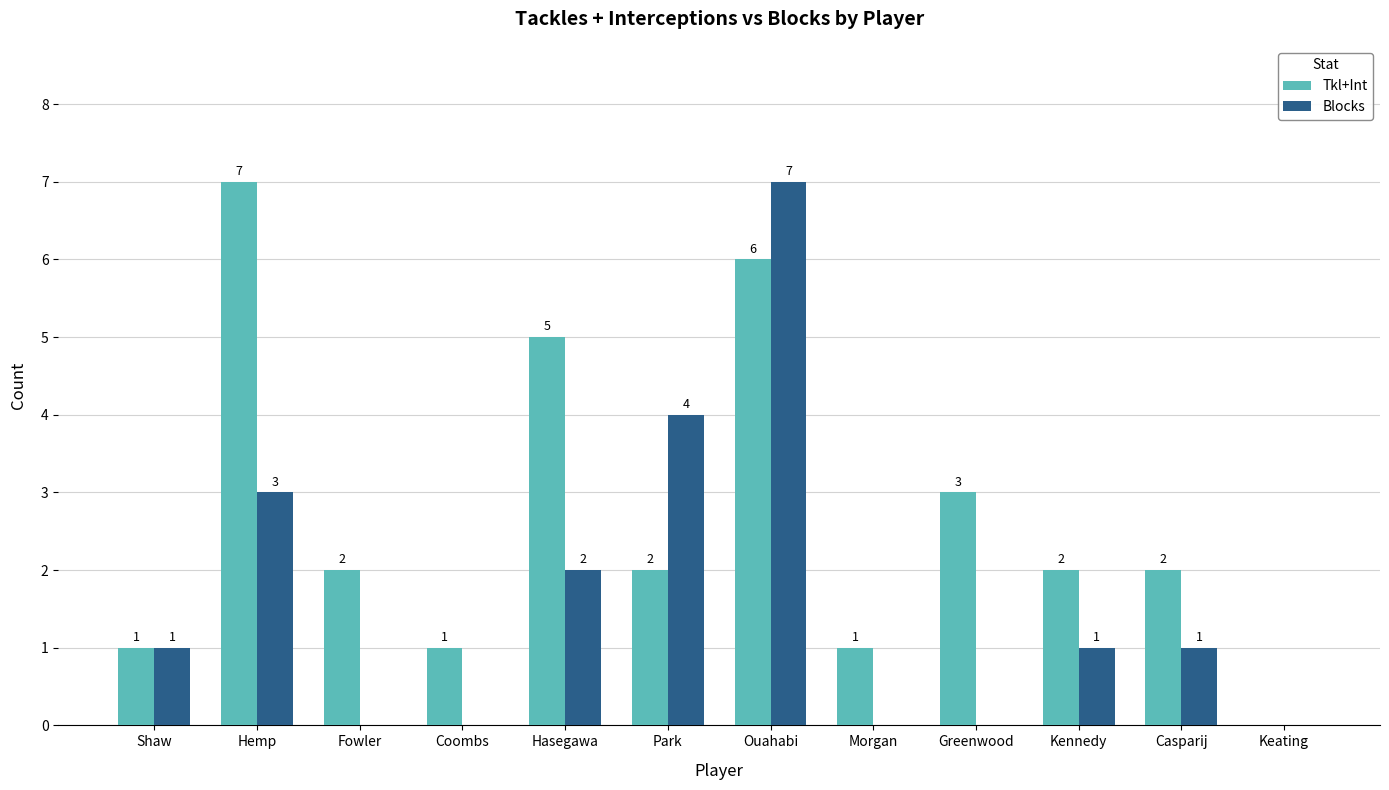

The value of Blocks at Ouahabi is 2. True or false?

False